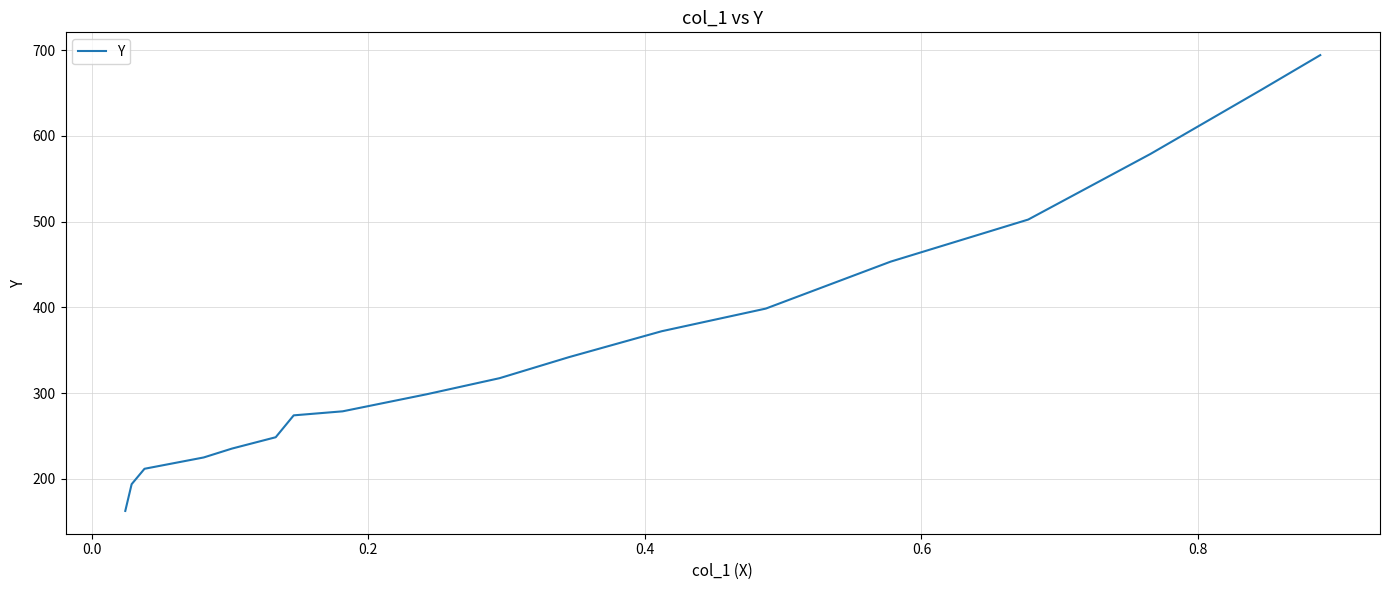

What is the minimum value shown in the chart?

162.6